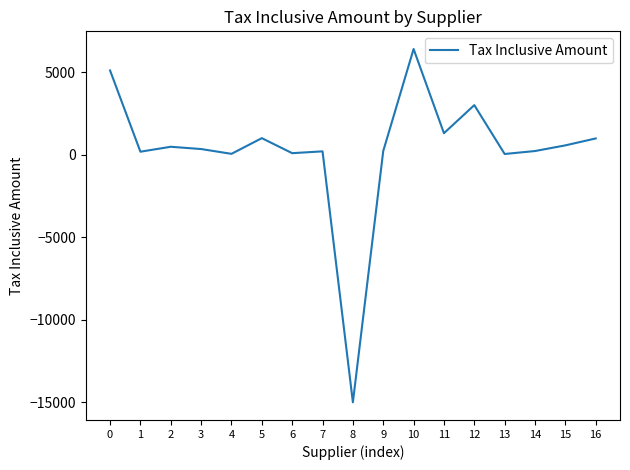

Is it true that the value at 5 is 1765?

False